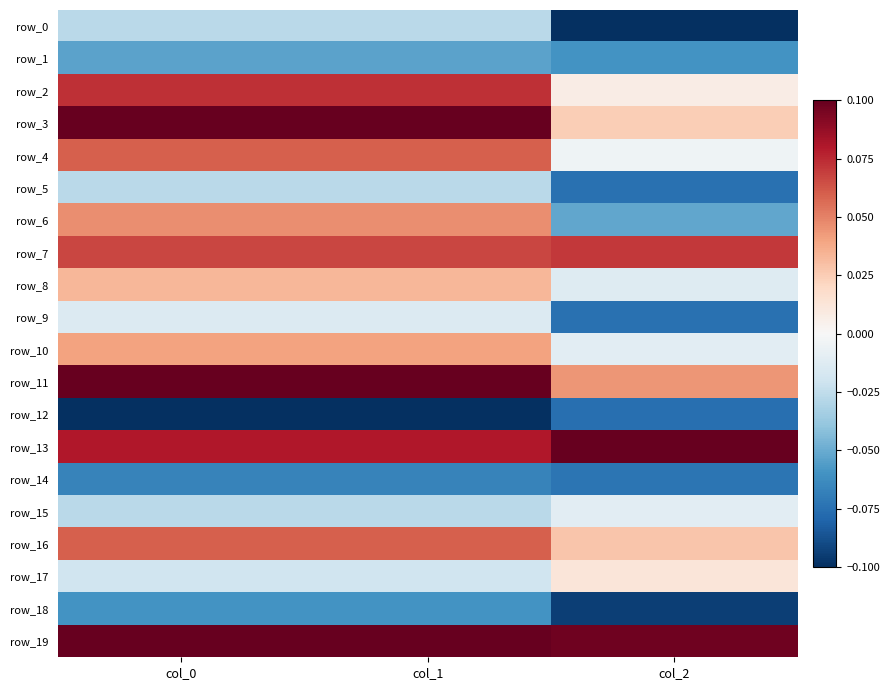

Reading left to right, what are all the values shown in this chart?

row_0: -0.0	-0.0	-0.1
row_1: -0.1	-0.1	-0.1
row_2: 0.1	0.1	0.0
row_3: 0.1	0.1	0.0
row_4: 0.1	0.1	-0.0
row_5: -0.0	-0.0	-0.1
row_6: 0.0	0.0	-0.1
row_7: 0.1	0.1	0.1
row_8: 0.0	0.0	-0.0
row_9: -0.0	-0.0	-0.1
row_10: 0.0	0.0	-0.0
row_11: 0.1	0.1	0.0
row_12: -0.1	-0.1	-0.1
row_13: 0.1	0.1	0.1
row_14: -0.1	-0.1	-0.1
row_15: -0.0	-0.0	-0.0
row_16: 0.1	0.1	0.0
row_17: -0.0	-0.0	0.0
row_18: -0.1	-0.1	-0.1
row_19: 0.1	0.1	0.1